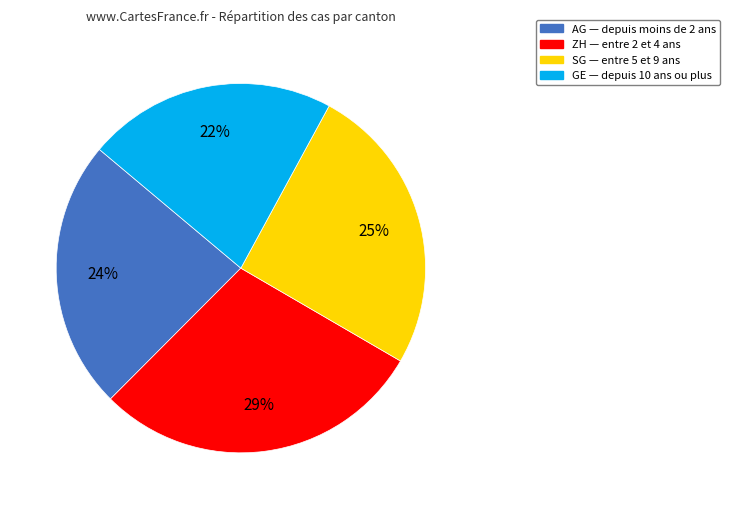

Rank the categories by value from highest to lowest.

ZH, SG, AG, GE